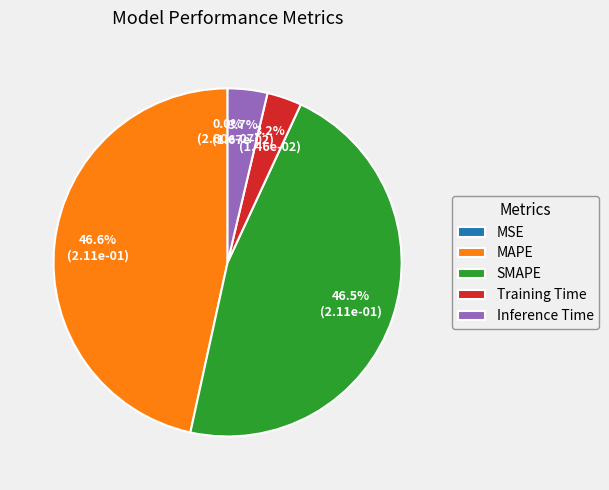

Does any single category account for the majority?

No